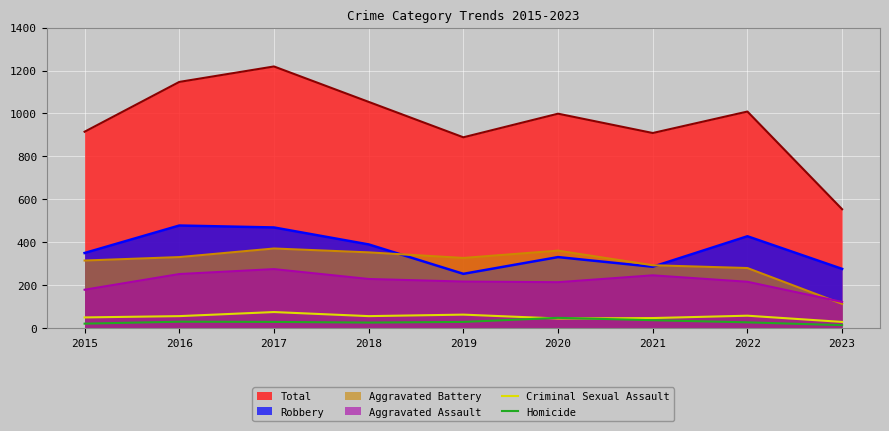

What is the total value across all series at 2016?

86